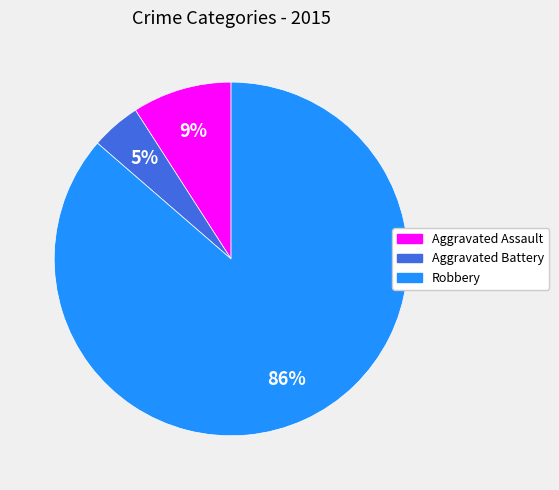

True or false: Aggravated Assault accounts for 9% of the total.

True